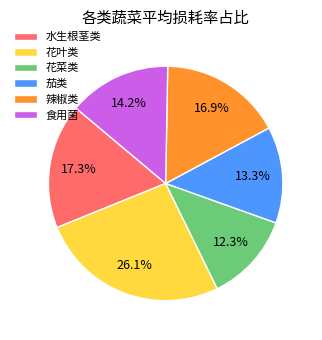

To the nearest percent, what portion does 花叶类 represent?

26%